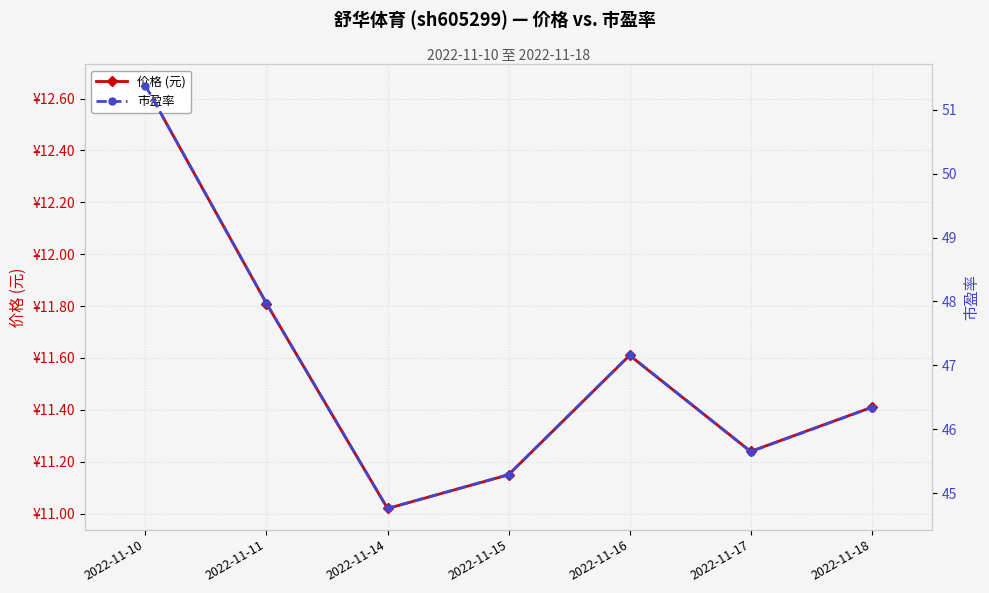

Where is the first local minimum for 价格 (元)?

2022-11-14